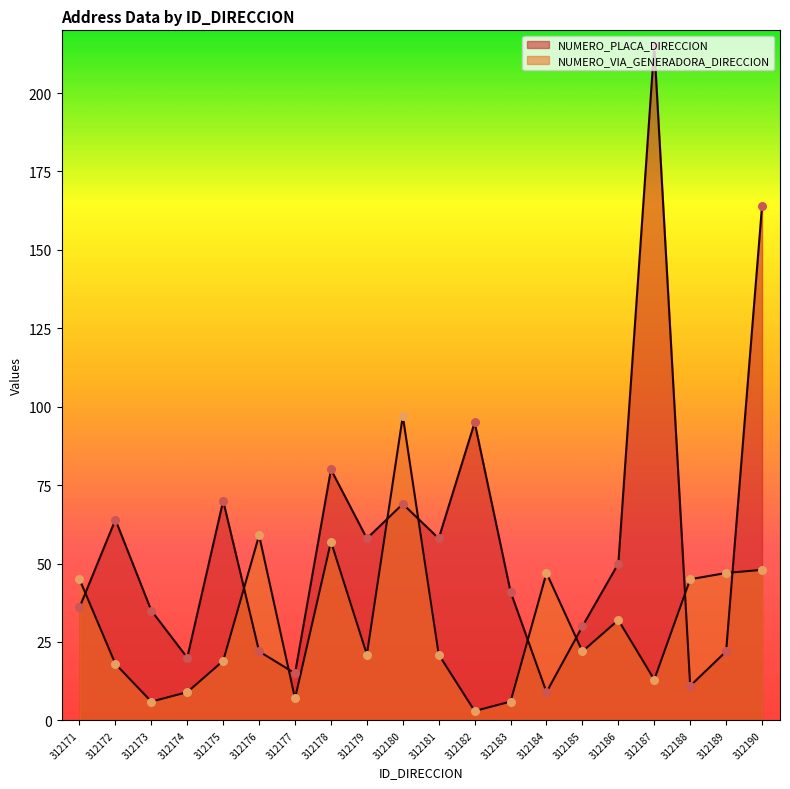

At how many categories does at least one series exceed 60?

7